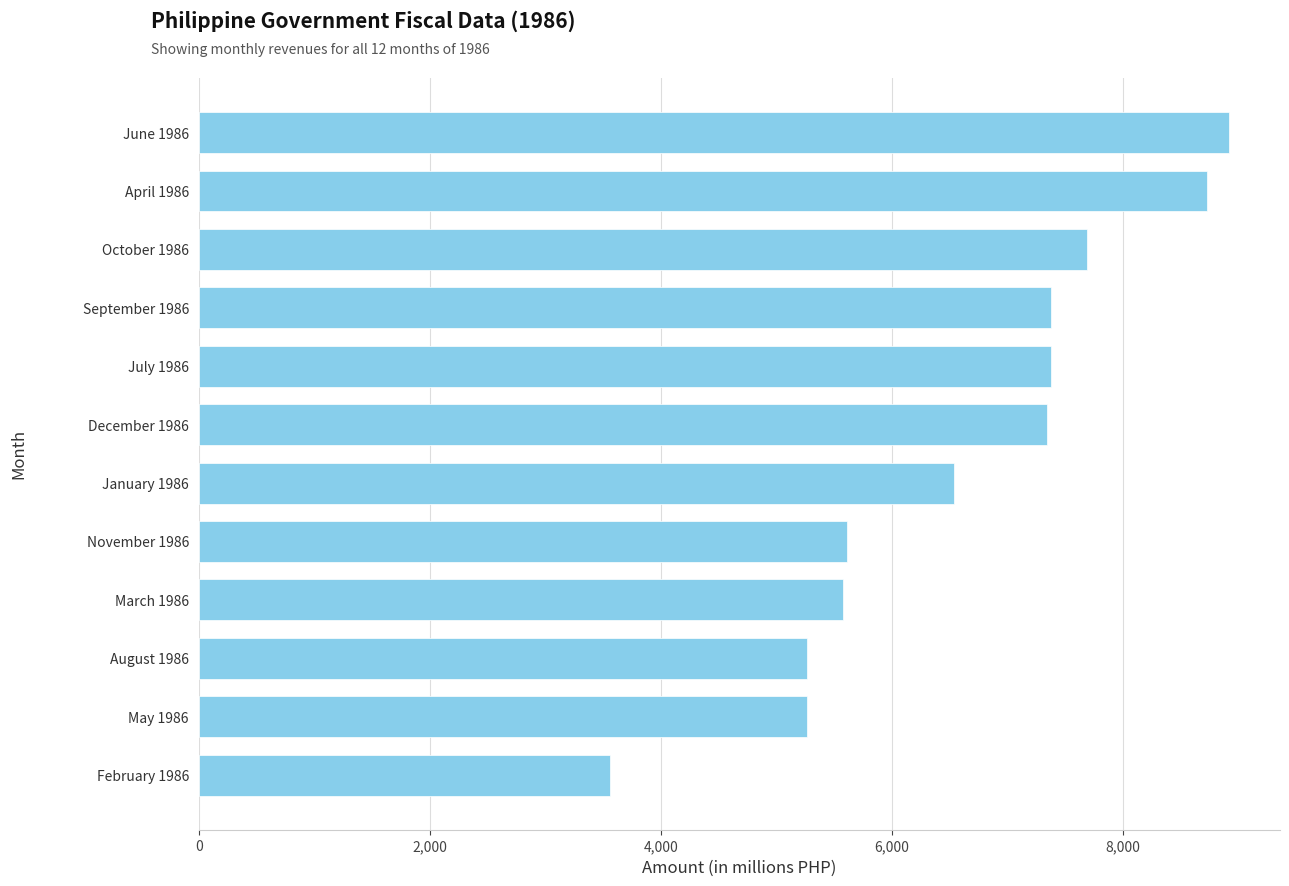

The chart shows a value of 7408 at November 1986. True or false?

False